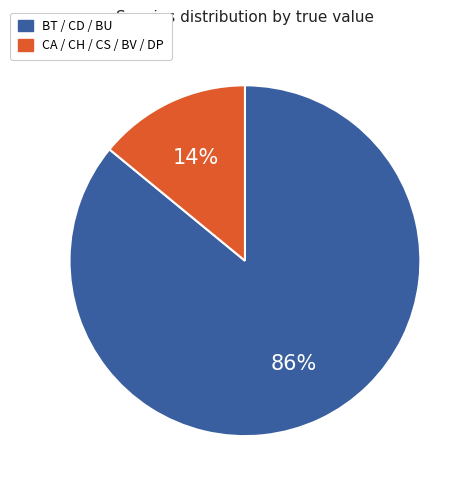

Rank the categories by value from lowest to highest.

CA / CH / CS / BV / DP, BT / CD / BU